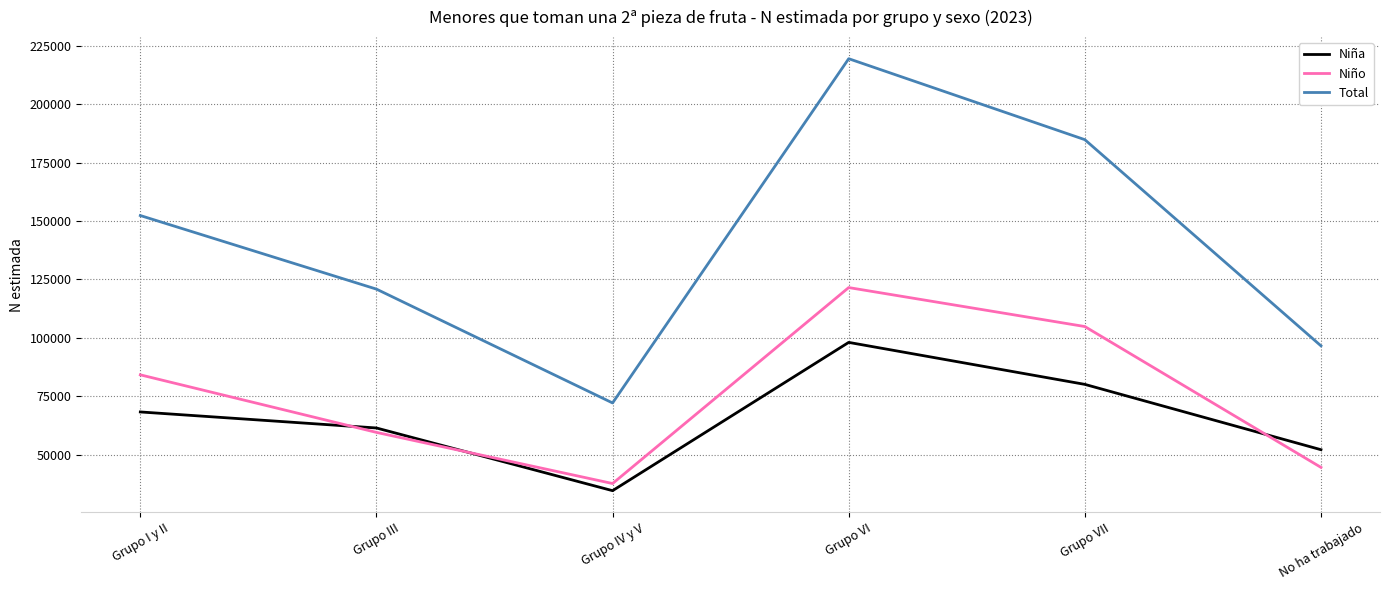

Does the chart have visible grid lines?

Yes